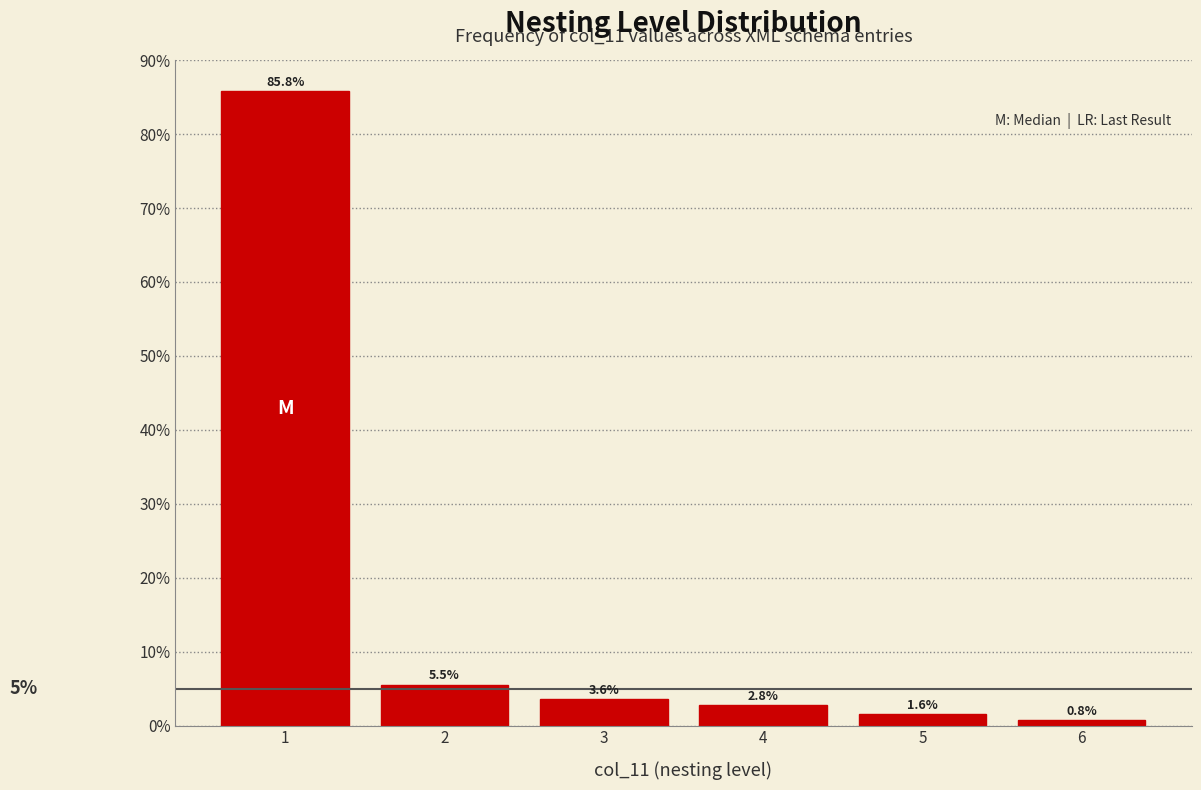

Reading right to left, transcribe all the data shown in this chart.

6=0.8	5=1.6	4=2.8	3=3.6	2=5.5	1=85.8